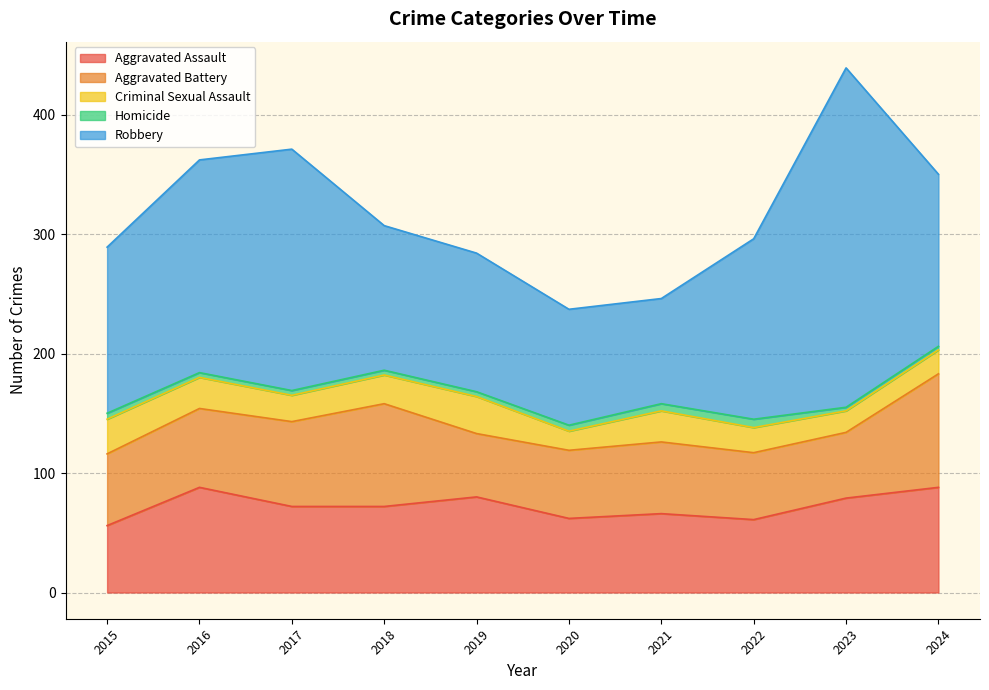

True or false: Aggravated Battery has a value of 16 at 2020.

False